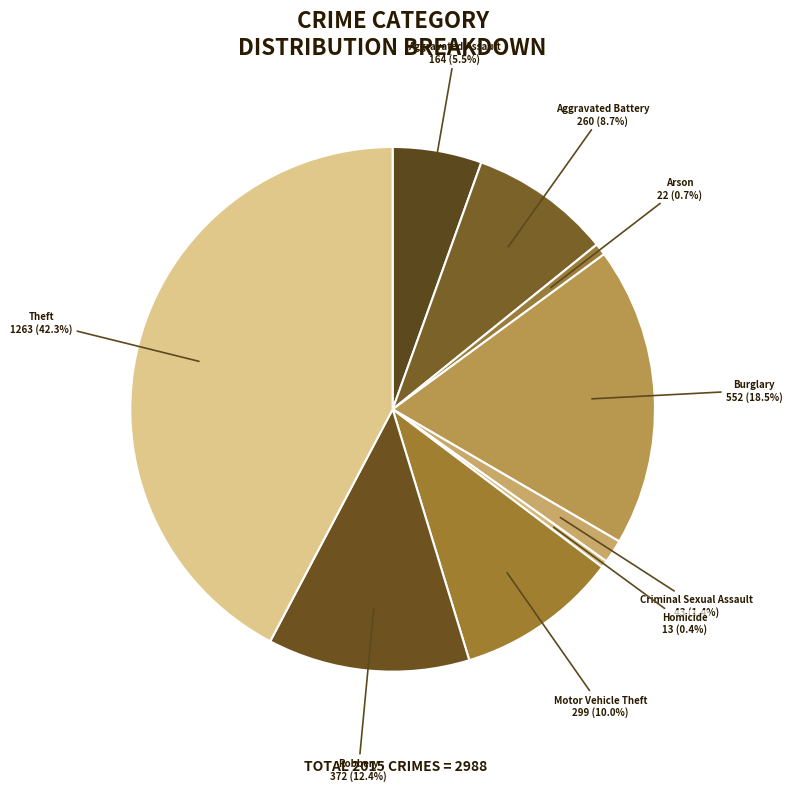

Approximately how many times larger is the value at Motor Vehicle Theft compared to Homicide?

23.0